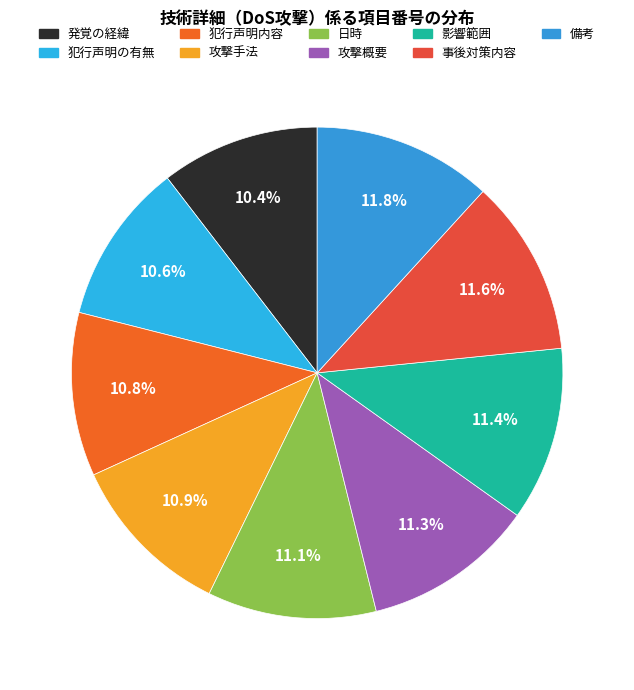

Does 日時 represent more than half of the total?

No